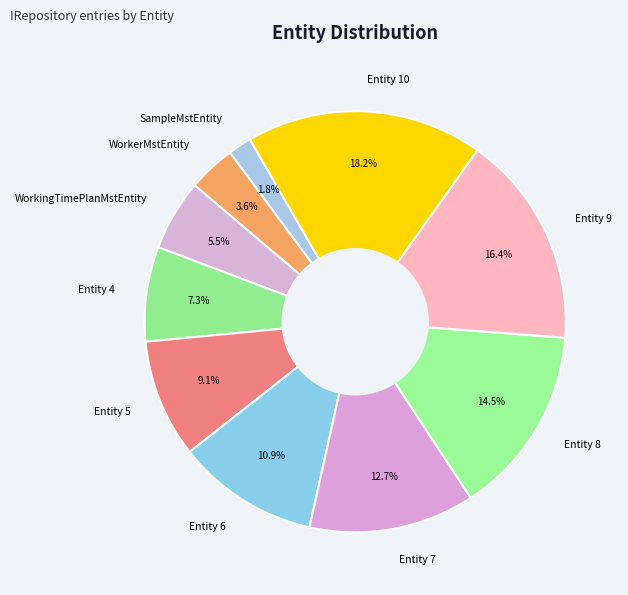

Does any single category account for the majority?

No